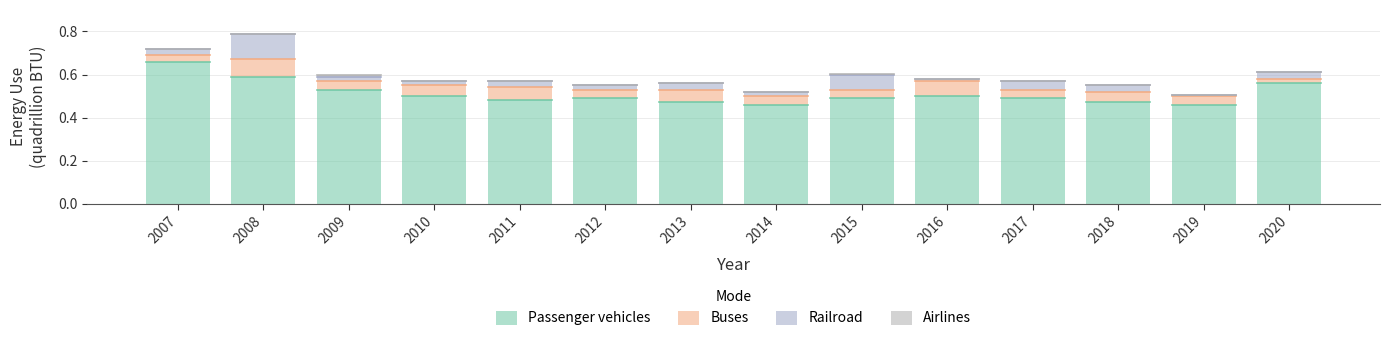

Where is Passenger vehicles nearest to the value 0?

2014